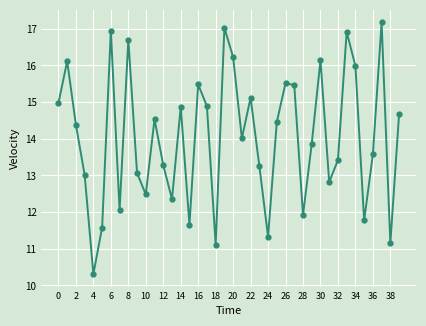

What is the value of the 32nd point from the left?

12.8